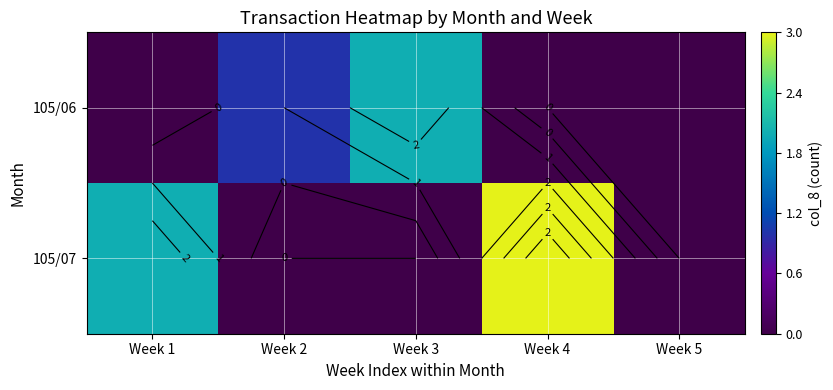

What is the difference between the maximum and second lowest values in the 105/07 series?

3